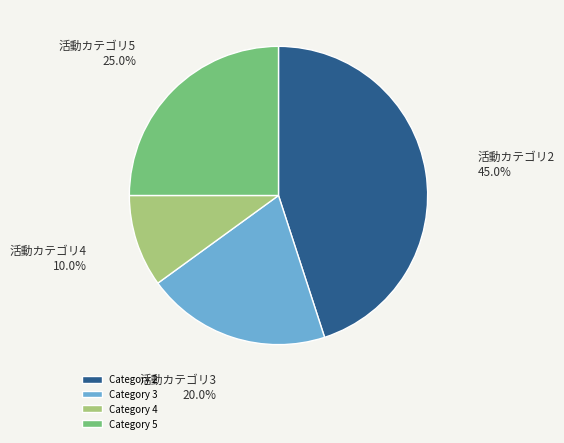

How many slices are in this pie chart?

4